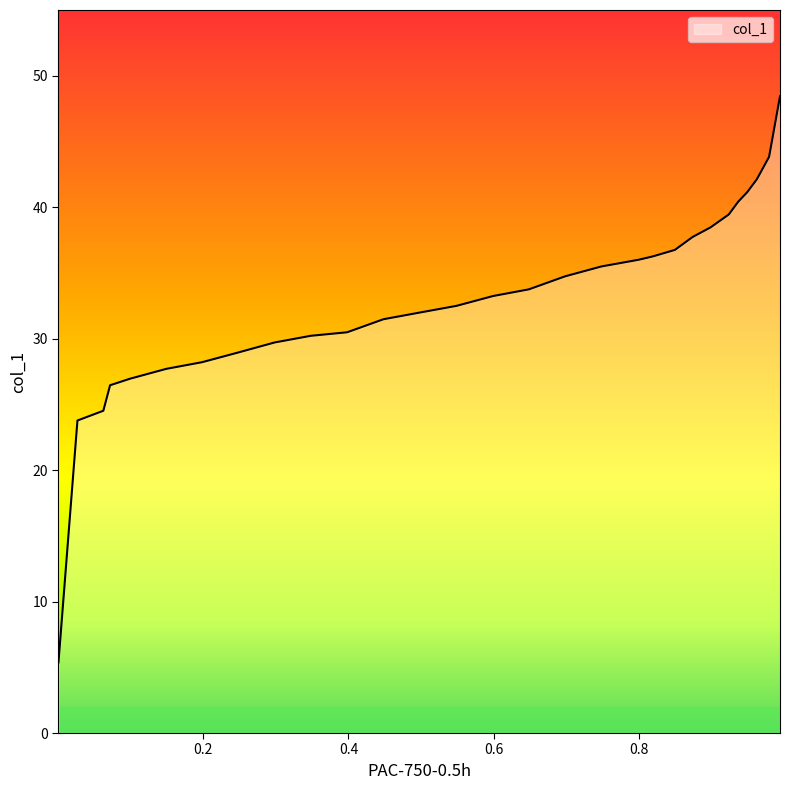

The value at 20 is 51.2. True or false?

False